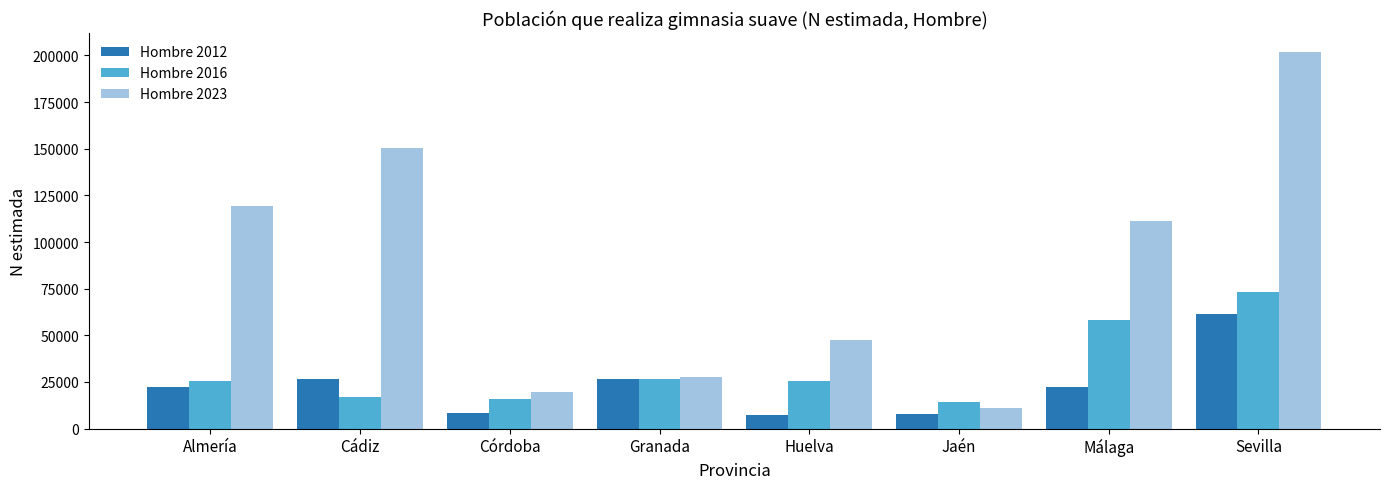

What position from the right is Almería?

8